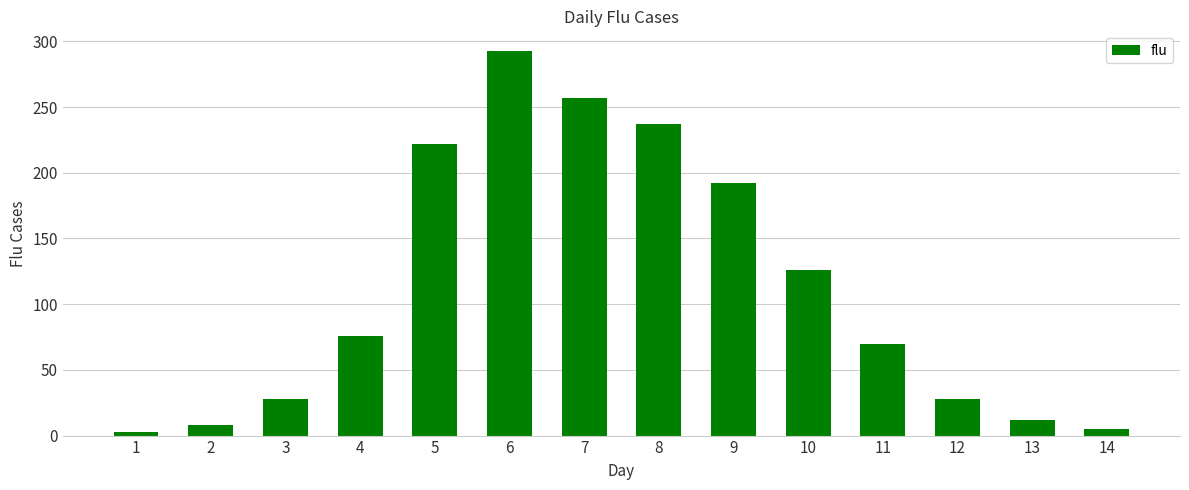

Does the chart contain any negative values?

No